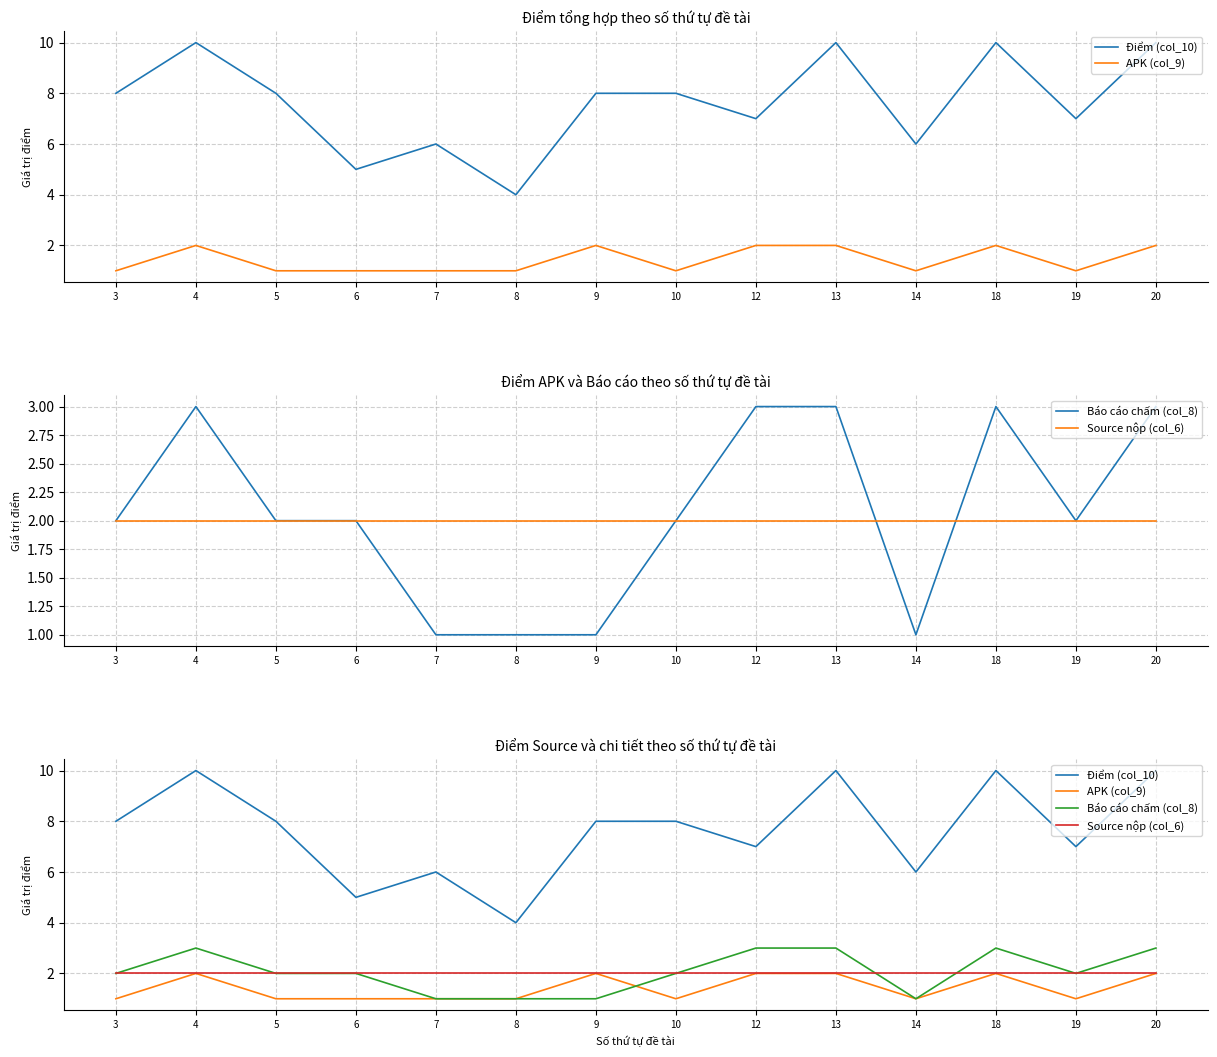

What is the maximum value shown in the chart?

10